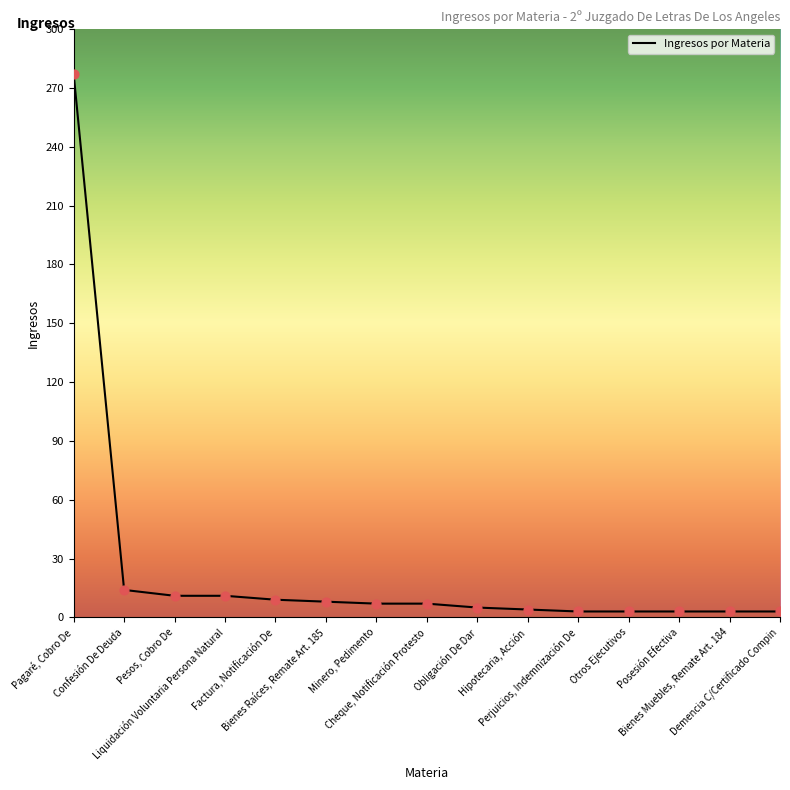

Between Pagaré, Cobro De and Obligación De Dar, which is larger?

Pagaré, Cobro De